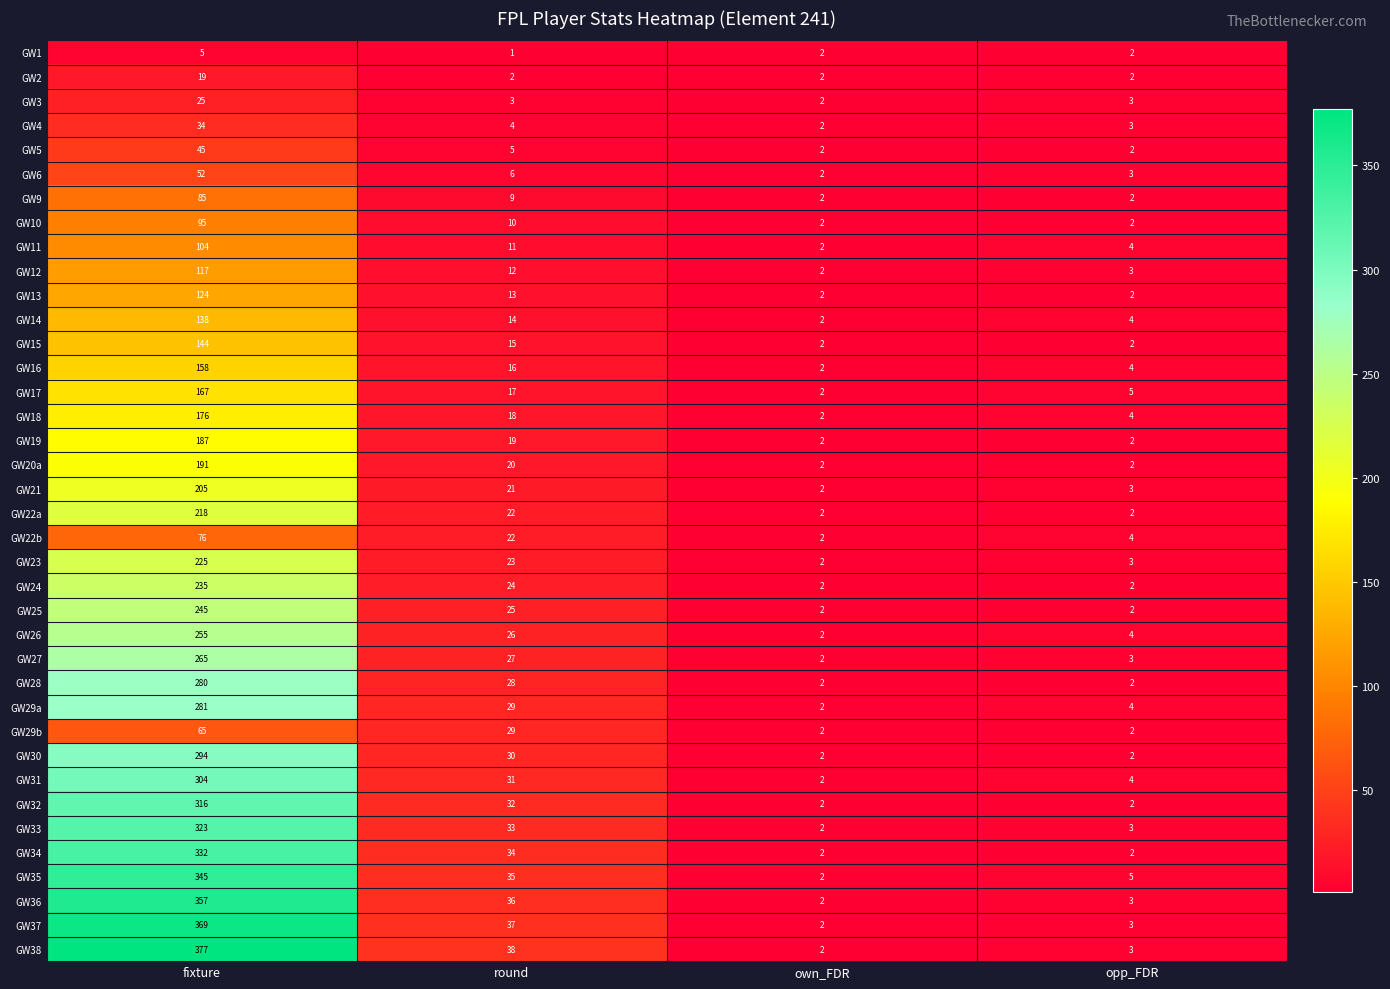

Which label corresponds to the smallest value in the chart?

round